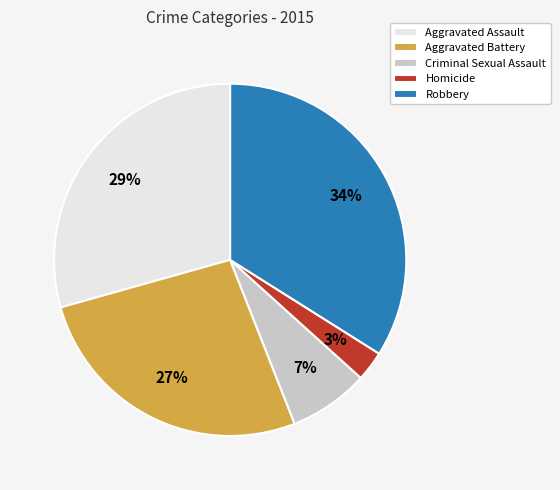

Count the number of slices in the pie.

5